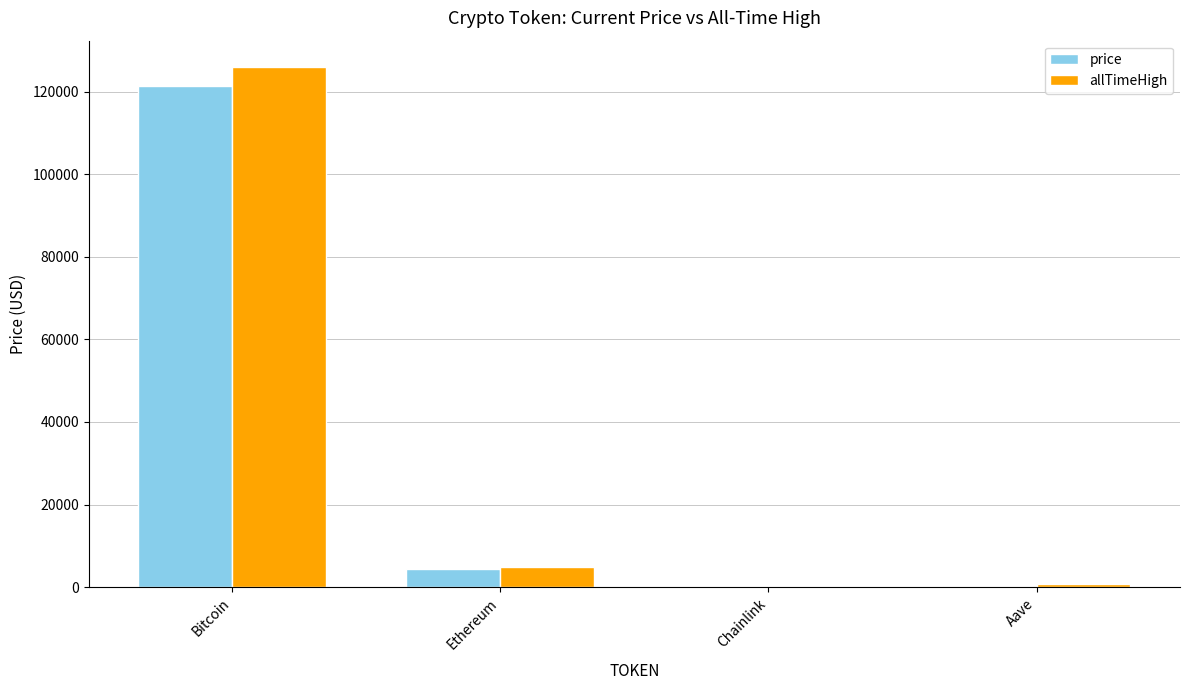

How many groups of bars are there?

4